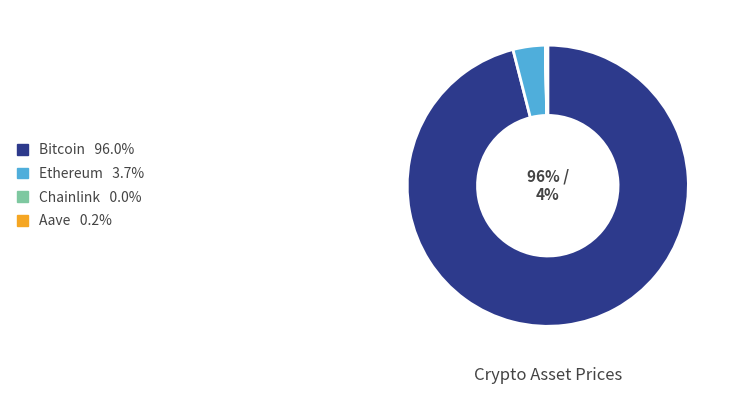

True or false: Bitcoin accounts for 96% of the total.

True